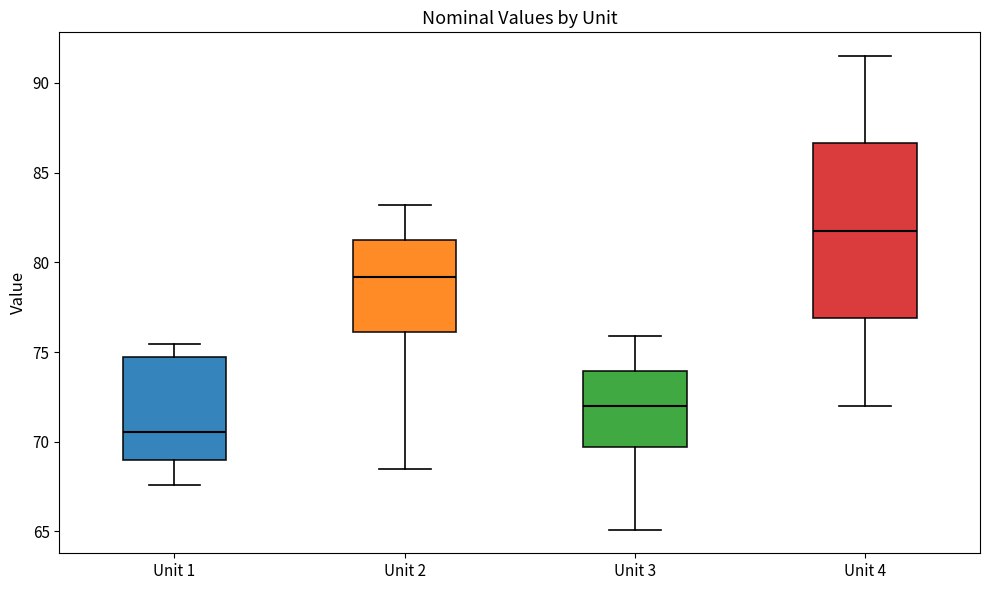

Where does the median line of the box for Unit 4 sit on the y-axis? The values are not printed on the chart, so give them approximately, as read against the axis.

82.0